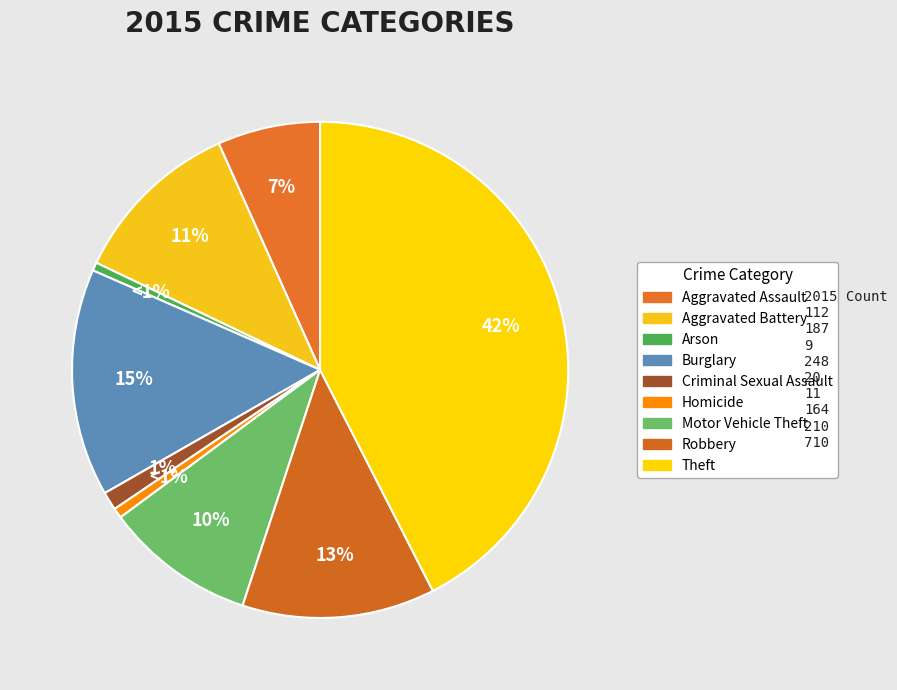

Is Theft the majority of the pie?

No